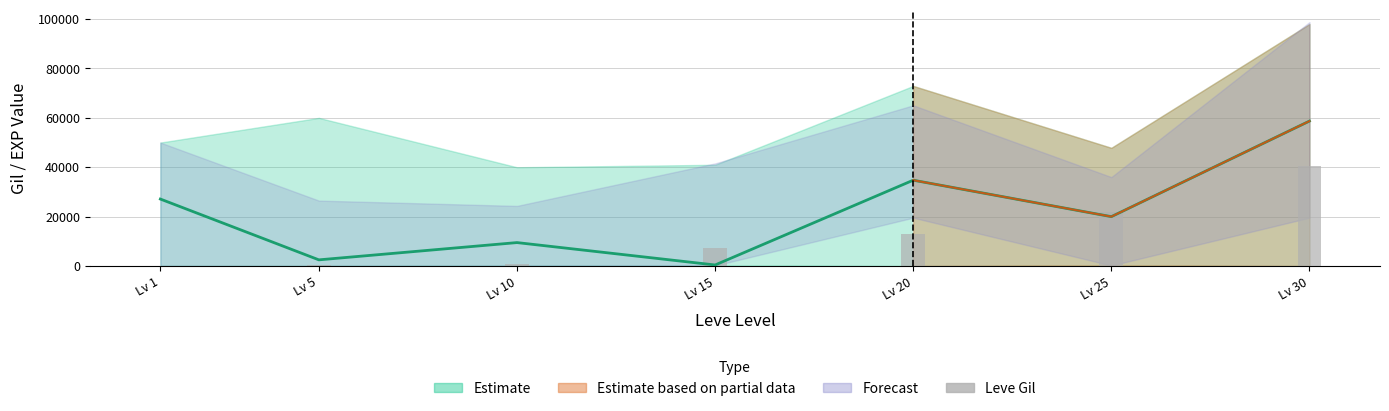

What is the sum of all values?

83970